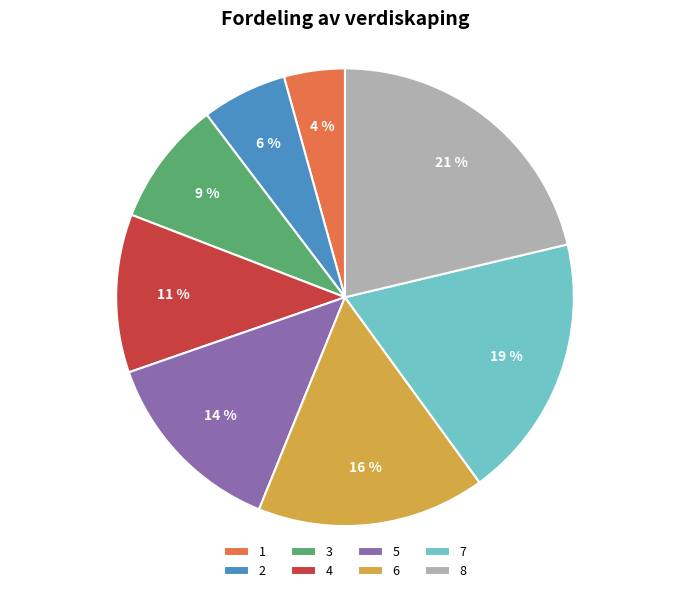

To the nearest percent, what portion does 4 represent?

11%